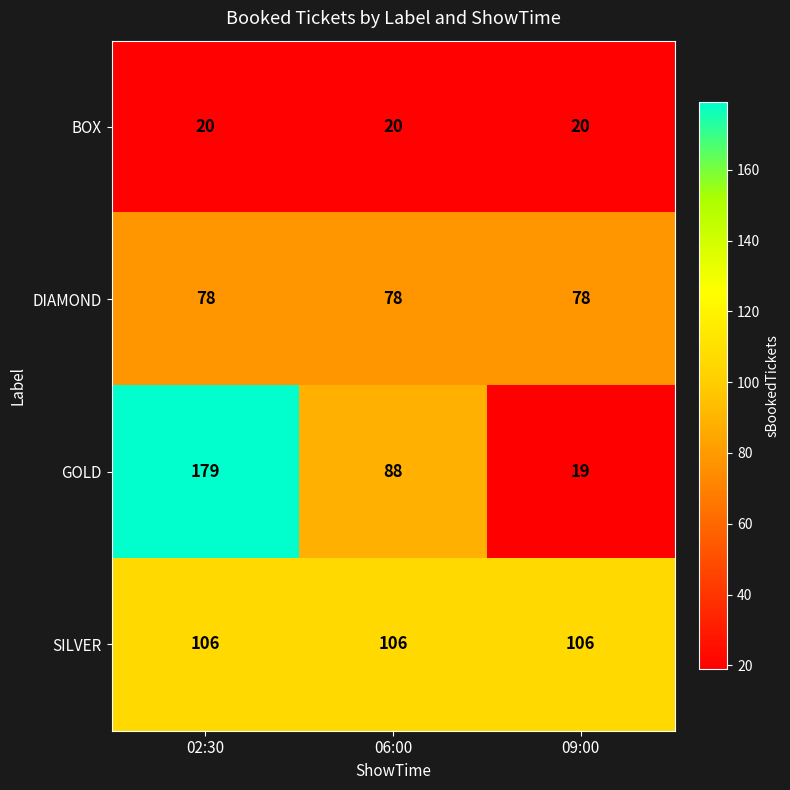

True or false: GOLD has a value of 88 at 06:00.

True